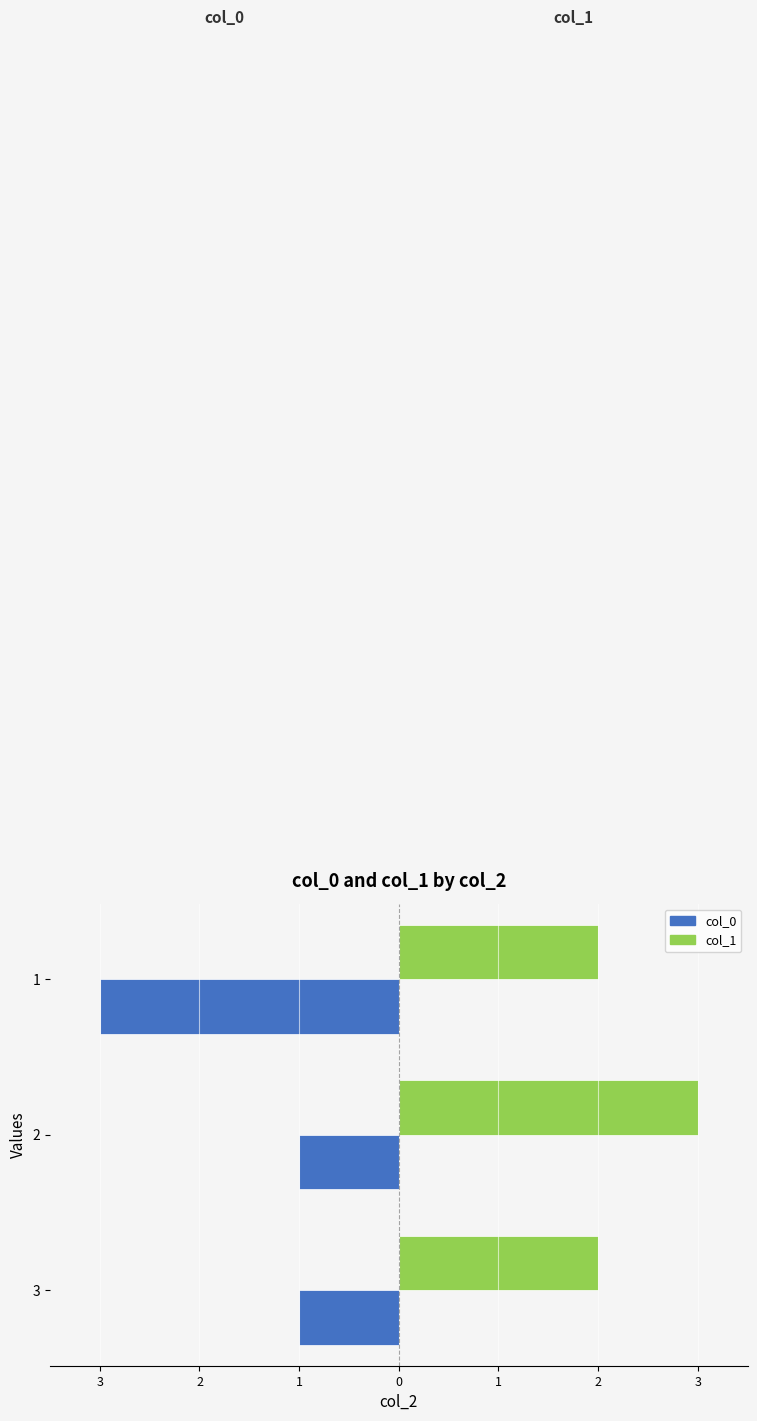

What are all the series names shown in the legend?

col_0, col_1